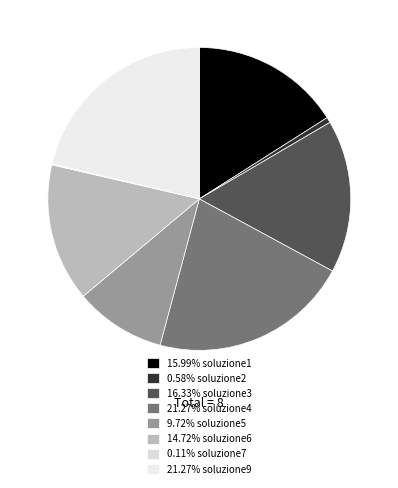

To the nearest percent, what is the difference between the largest and smallest slice percentages?

21%